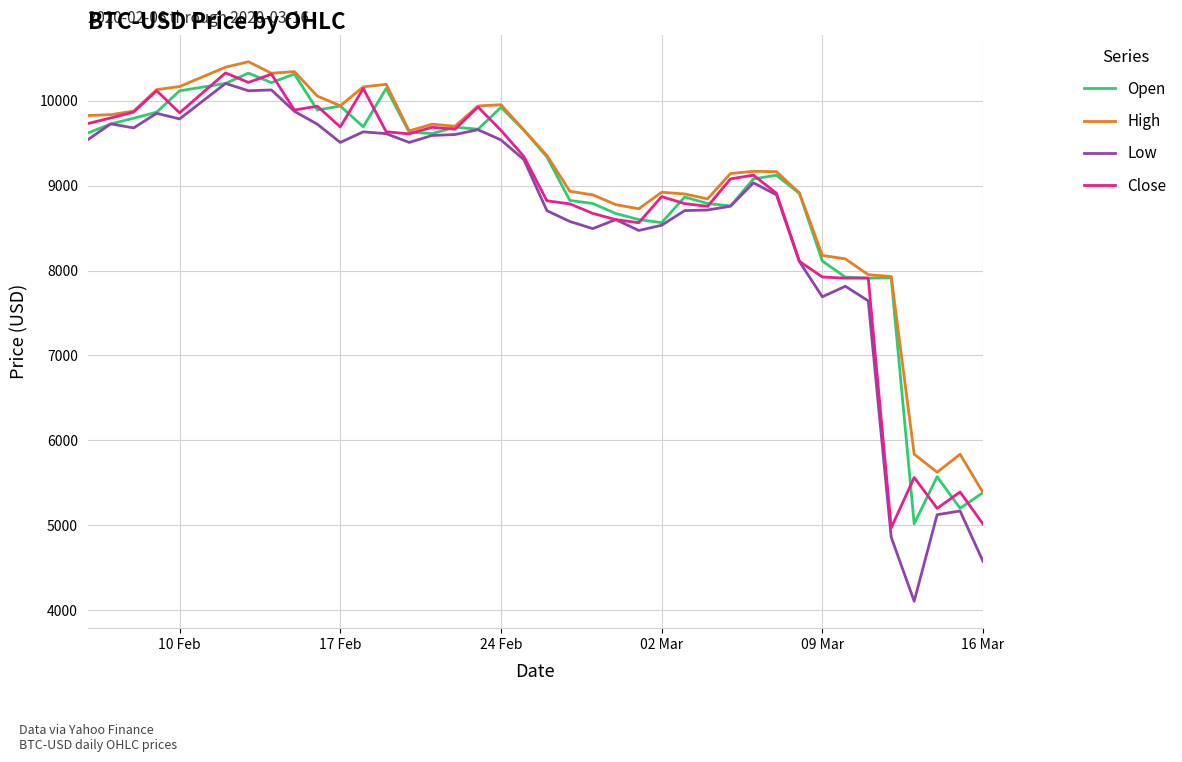

Which series has the widest spread of values?

Low